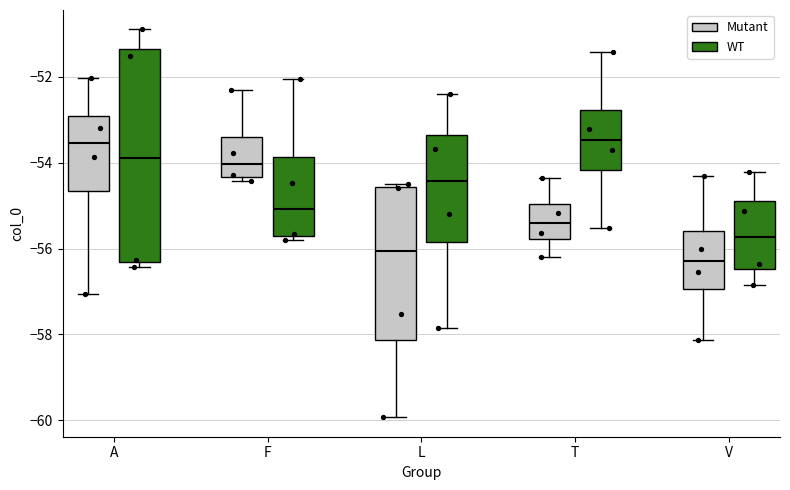

Comparing the boxes themselves (not the whiskers), which one is the tallest?

A (WT)